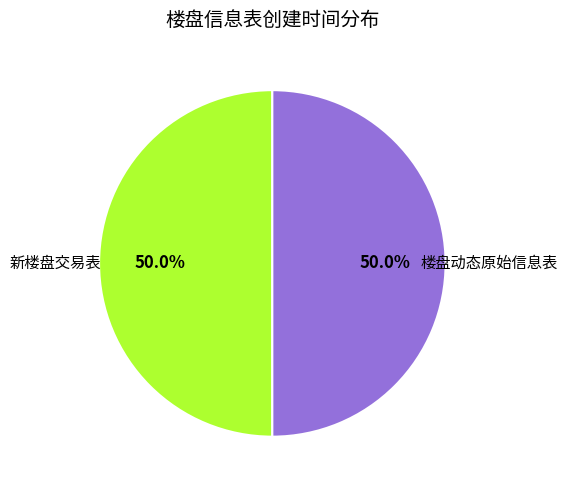

What percentage is the 新楼盘交易表 slice, to the nearest percent?

50%